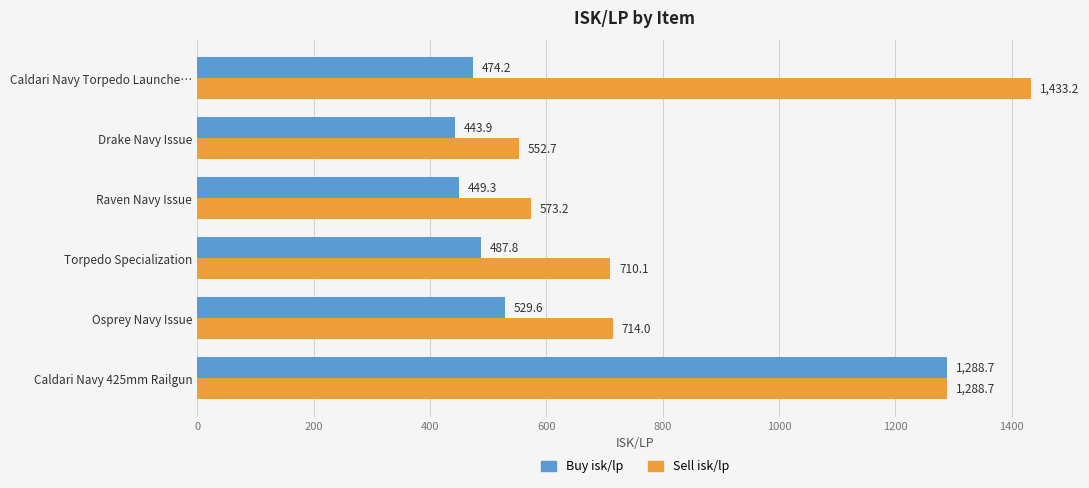

What is the total value across all series at Raven Navy Issue?

1022.5